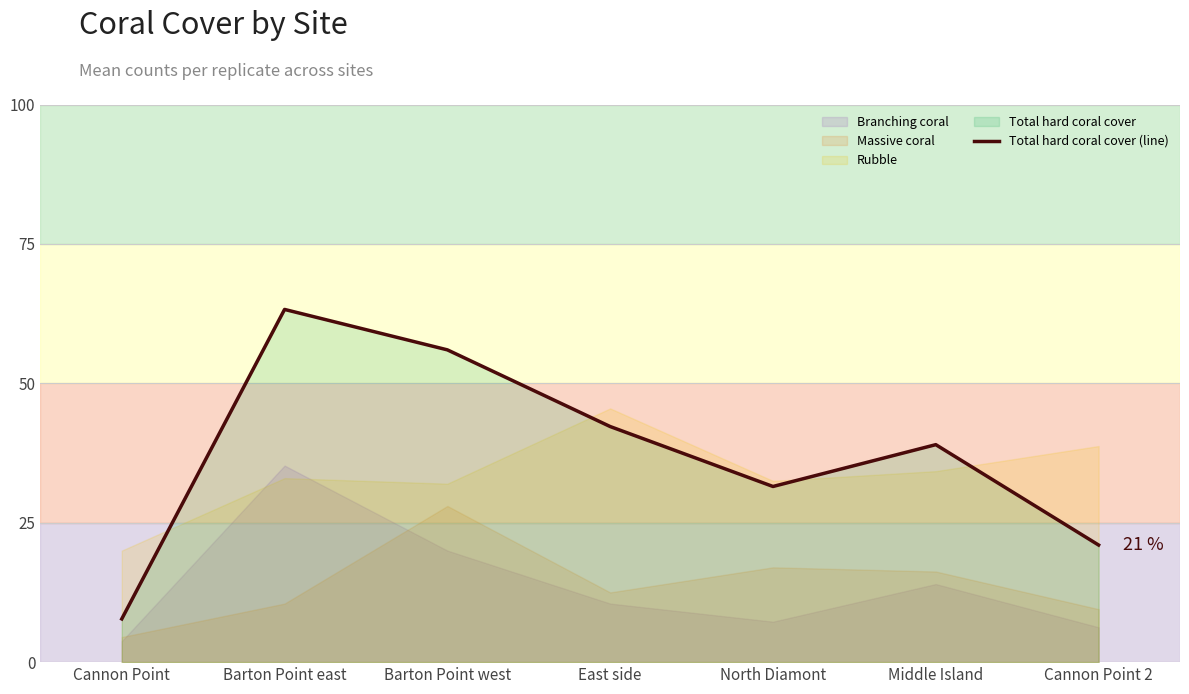

Reading left to right, what are all the values shown in this chart?

Cannon Point=7.8	Barton Point east=63.2	Barton Point west=56.0	East side=42.2	North Diamont=31.5	Middle Island=39.0	Cannon Point 2=21.0